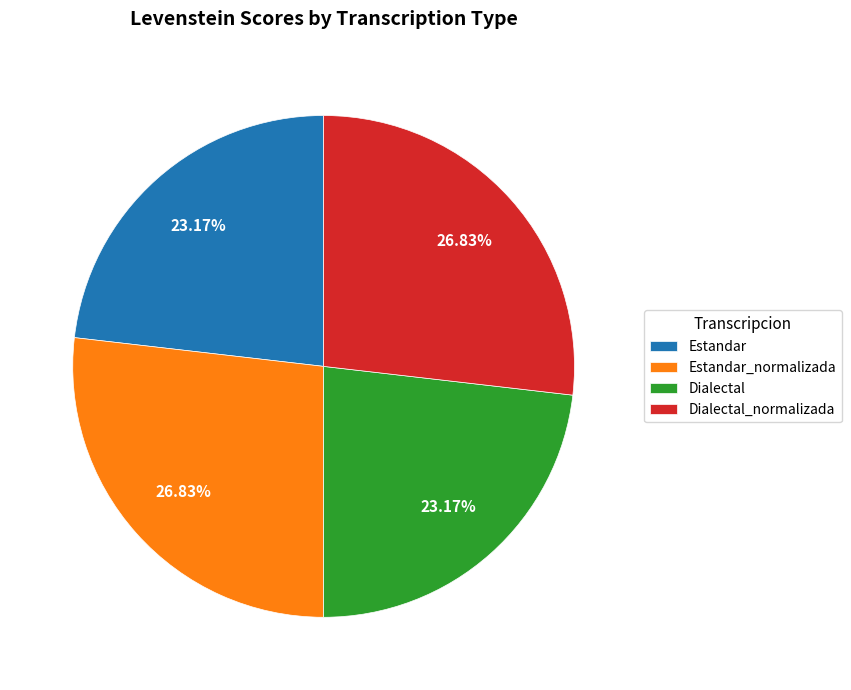

Combined, do Dialectal and Estandar account for over 50%?

No